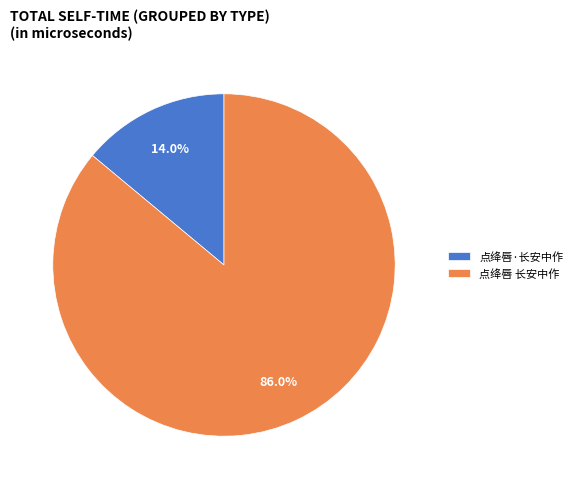

How many segments does this pie chart have?

2